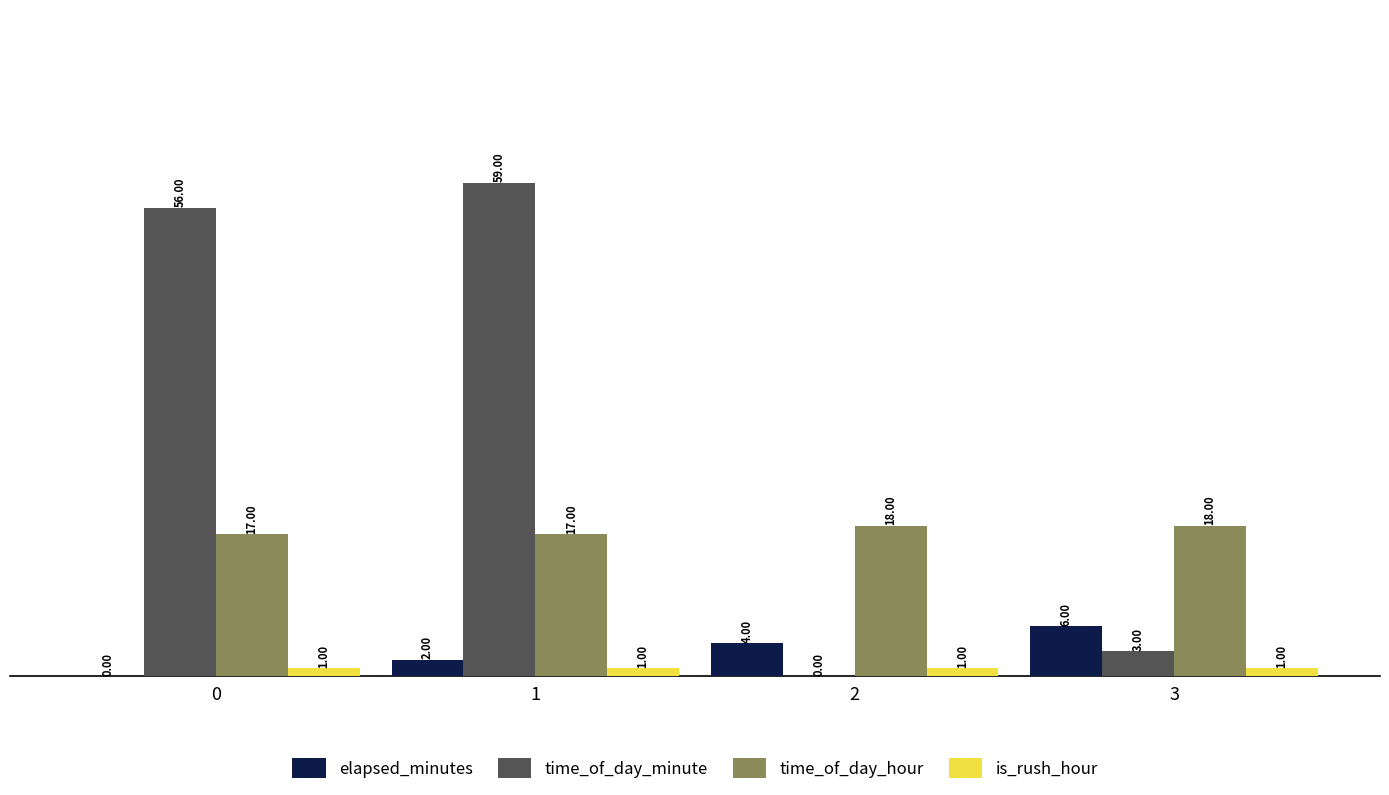

The value of elapsed_minutes at 0 is 0. True or false?

True